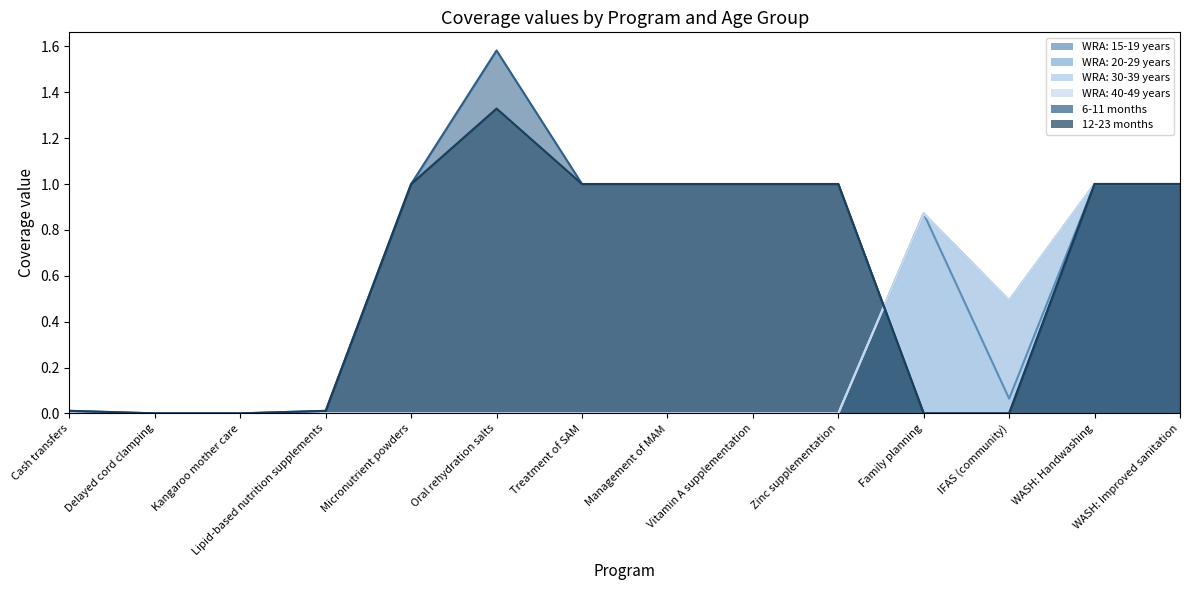

At how many categories does at least one series exceed 1?

1